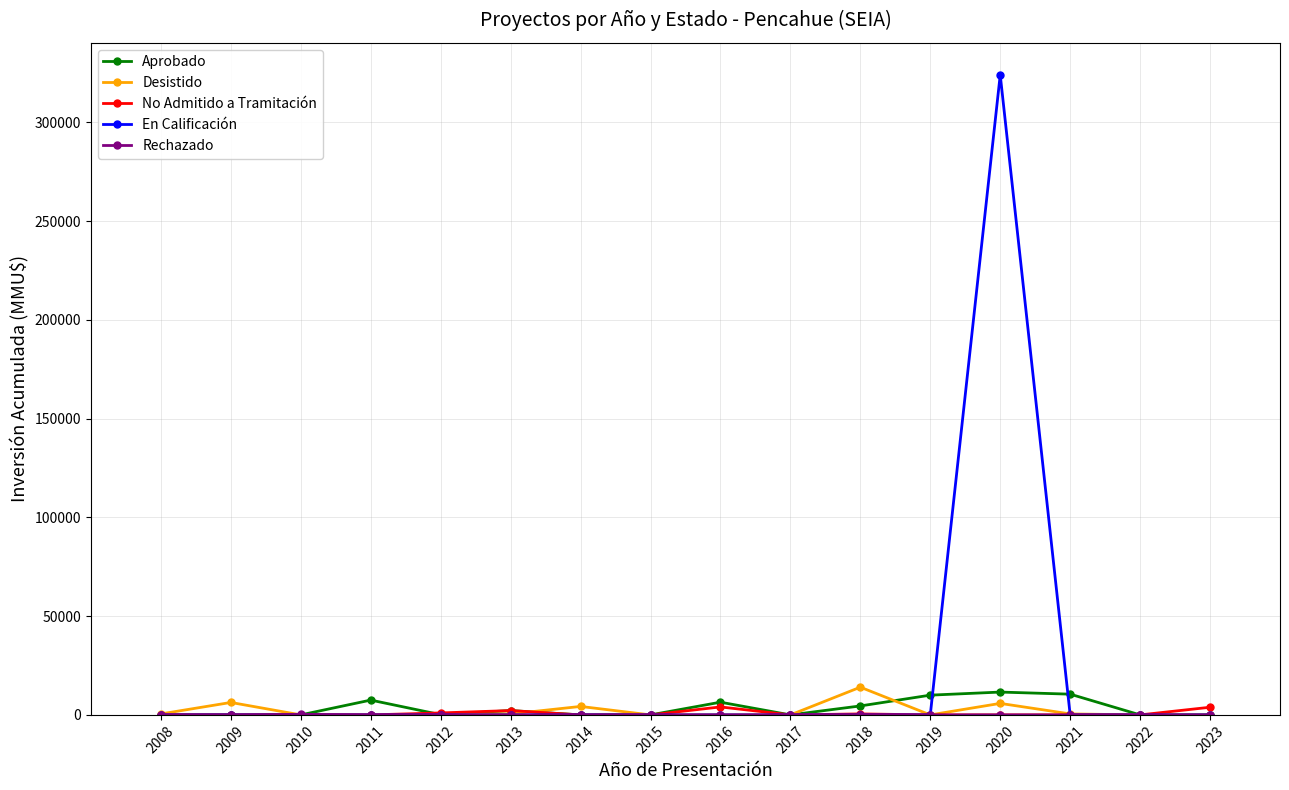

Which series has the largest range (max minus min)?

En Calificación